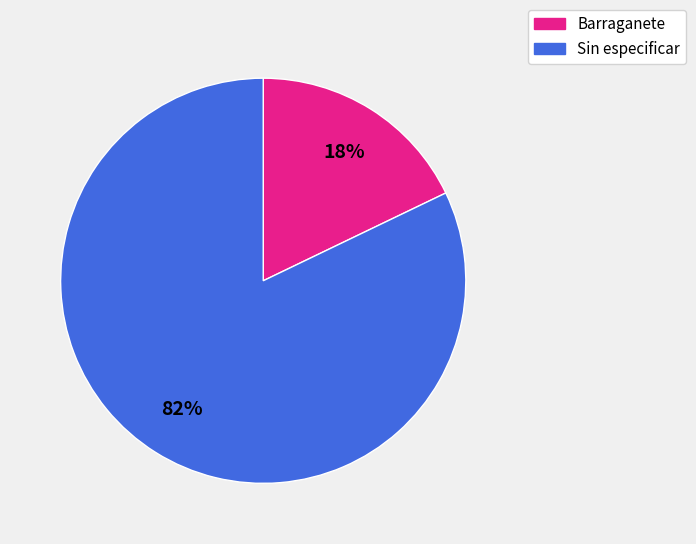

To the nearest percent, what is the average slice percentage?

50%